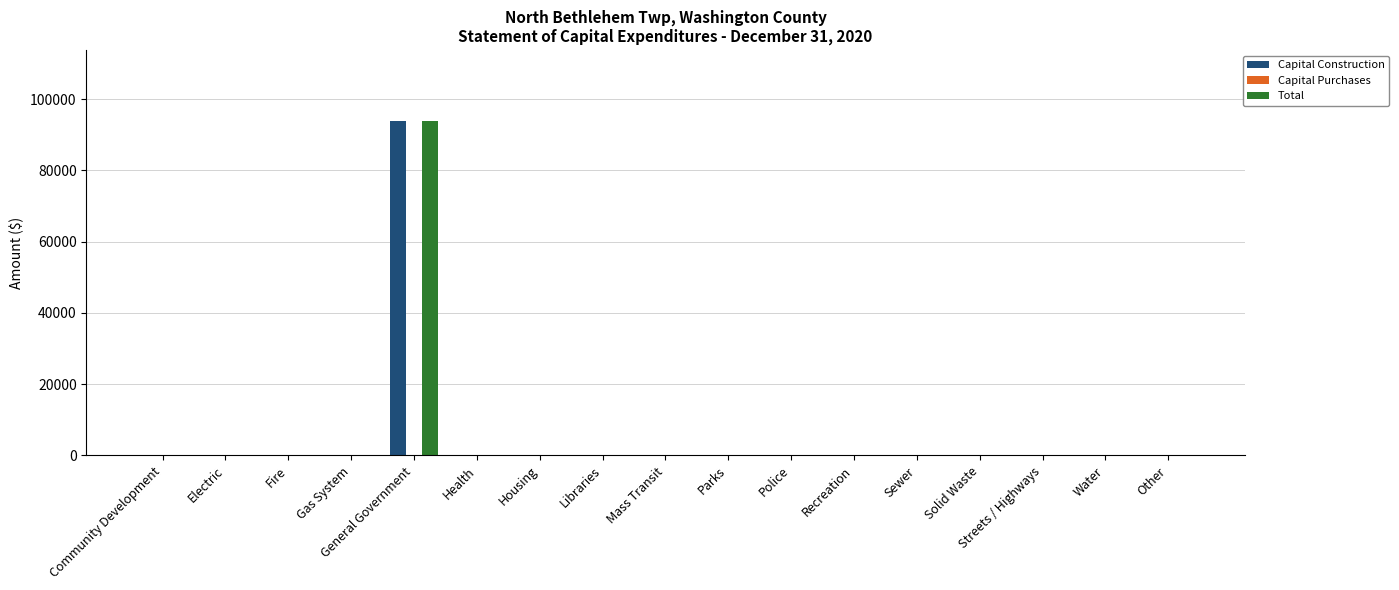

Is it true that Total equals 0 at Health?

True